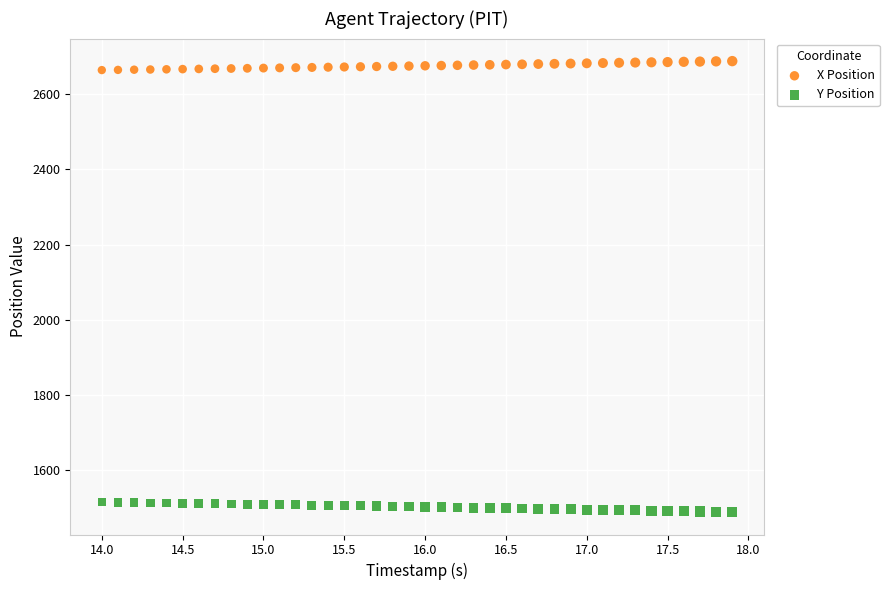

Which series contains the lowest Y value?

Y Position